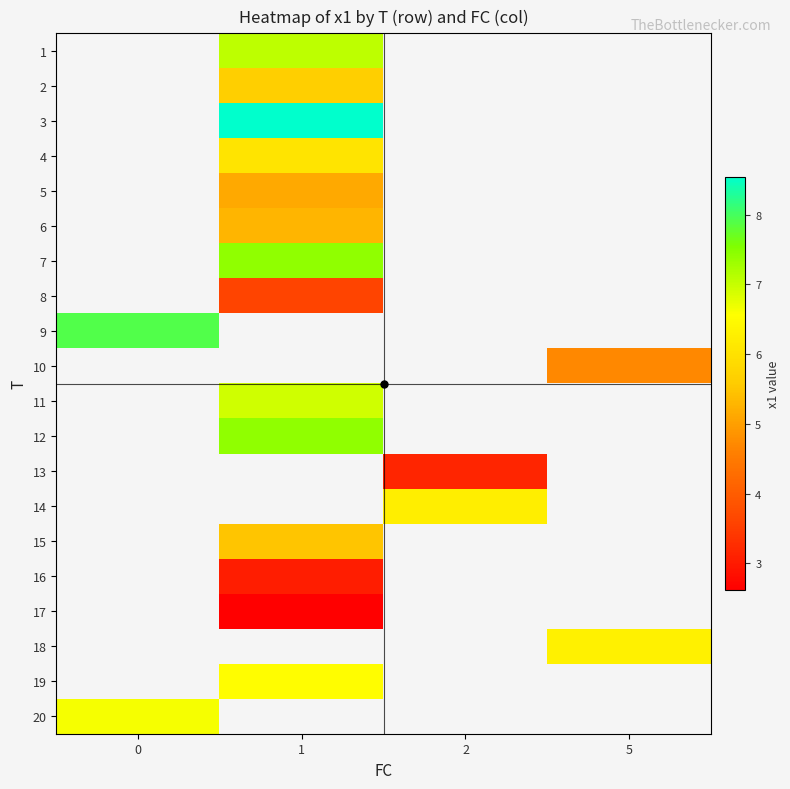

List the labels in order of 1 value, smallest first.

0, 1, 2, 5